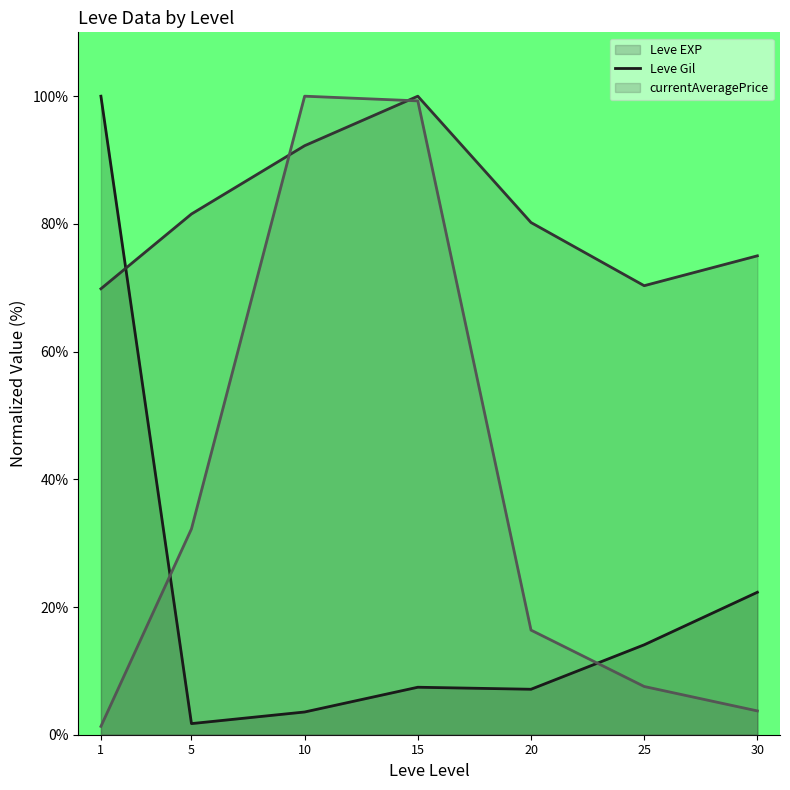

True or false: currentAveragePrice (line) and Leve Gil (line) intersect in this chart.

True